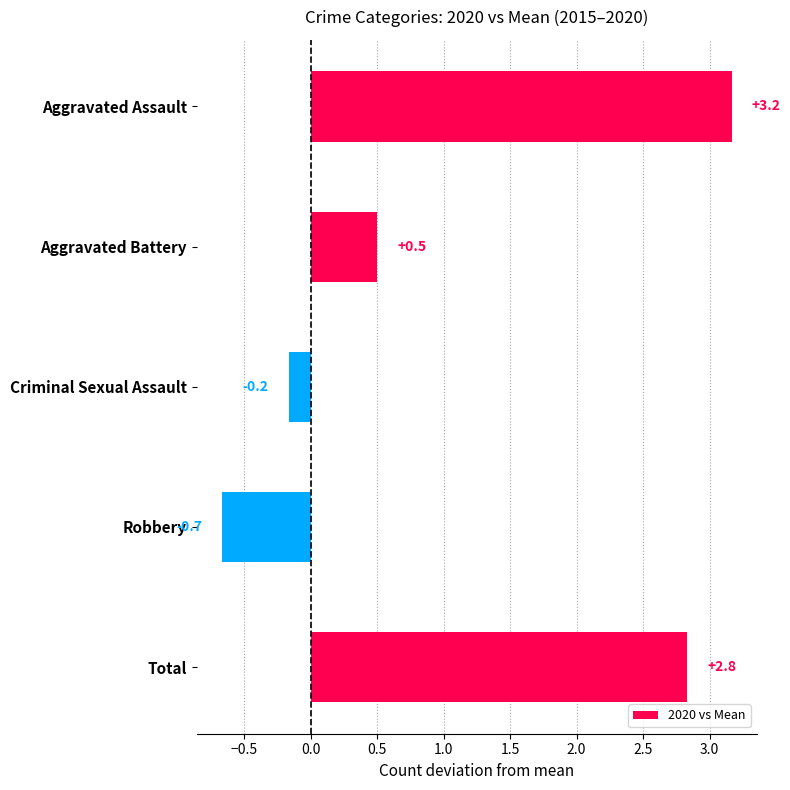

Is it true that the value at Aggravated Battery is 0.3?

False